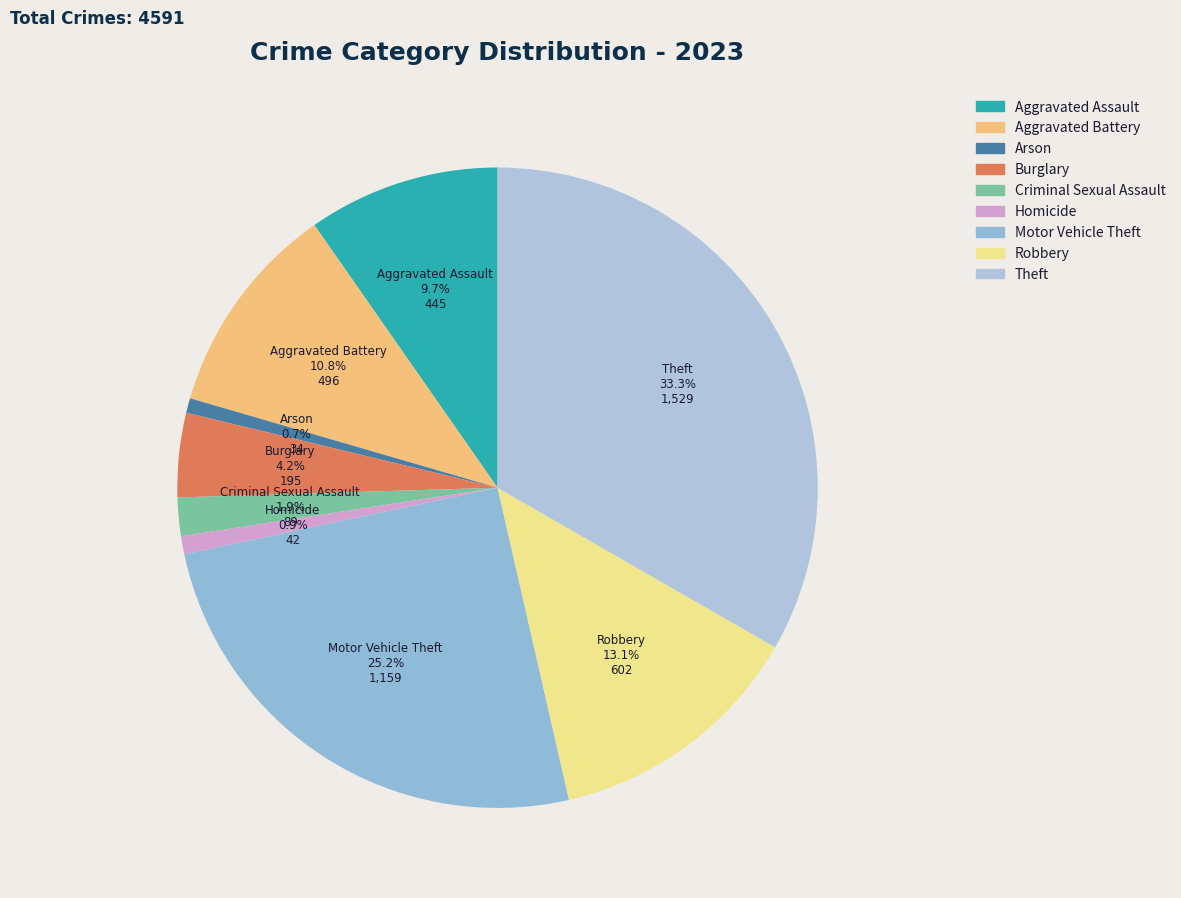

How many segments does this pie chart have?

9